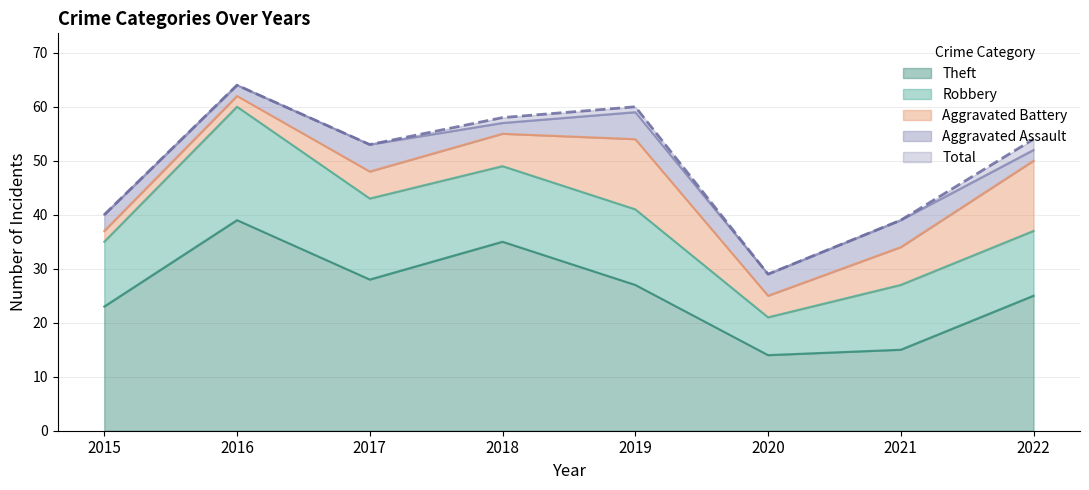

Reading right to left, what are all the values shown in this chart?

Robbery: 2022=12	2021=12	2020=7	2019=14	2018=14	2017=15	2016=21	2015=12
Theft: 2022=25	2021=15	2020=14	2019=27	2018=35	2017=28	2016=39	2015=23
Aggravated Battery: 2022=13	2021=7	2020=4	2019=13	2018=6	2017=5	2016=2	2015=2
Aggravated Assault: 2022=2	2021=5	2020=4	2019=5	2018=2	2017=5	2016=2	2015=3
Total: 2022=54	2021=39	2020=29	2019=60	2018=58	2017=53	2016=64	2015=40